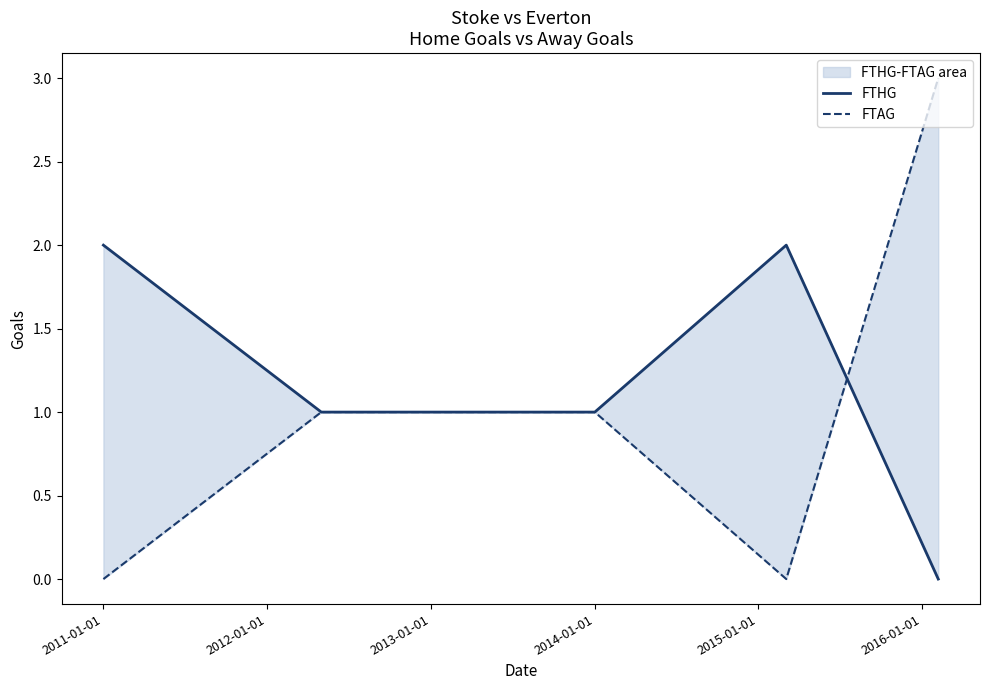

What is the label of the 4th point from the right?

2012-01-01